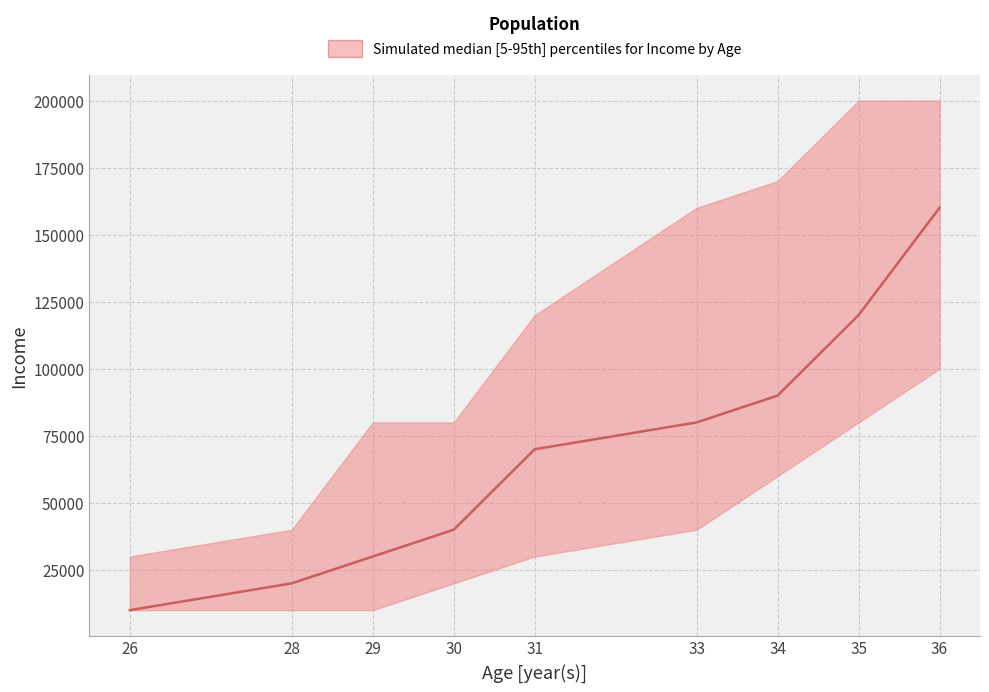

True or false: median_income and p95_income cross at least once.

False